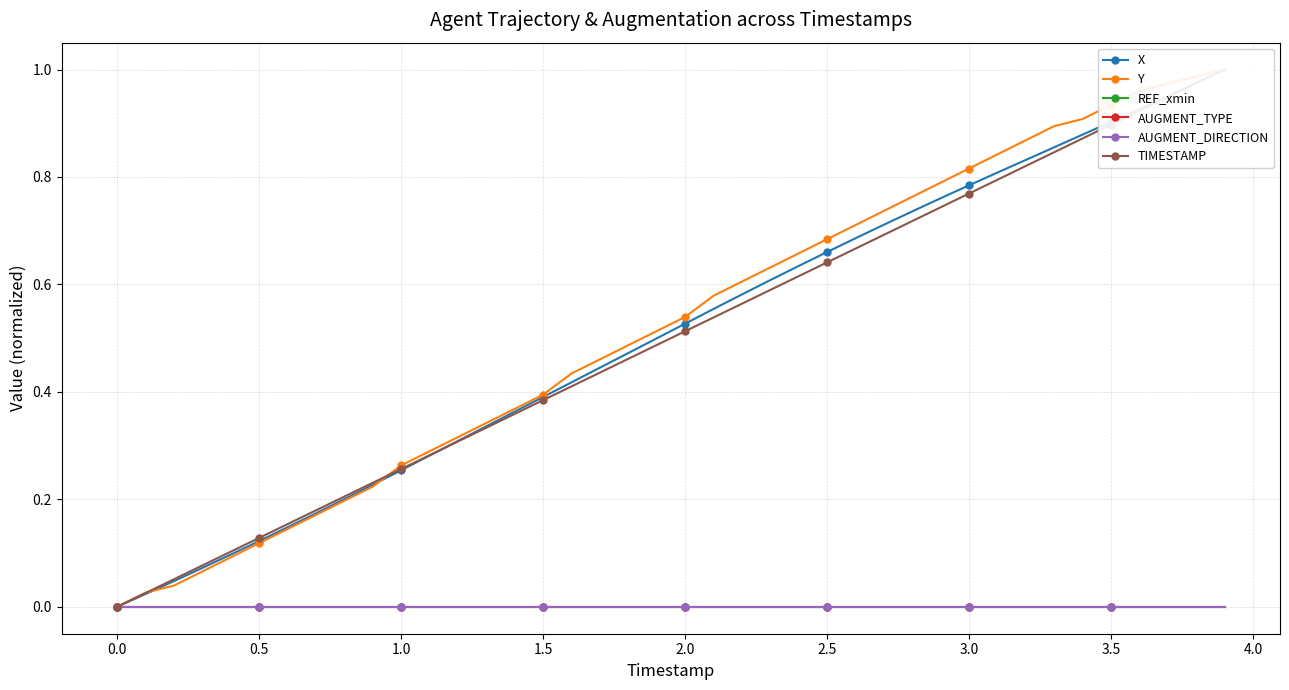

What is the difference between the highest and lowest values at 3.0?

0.8